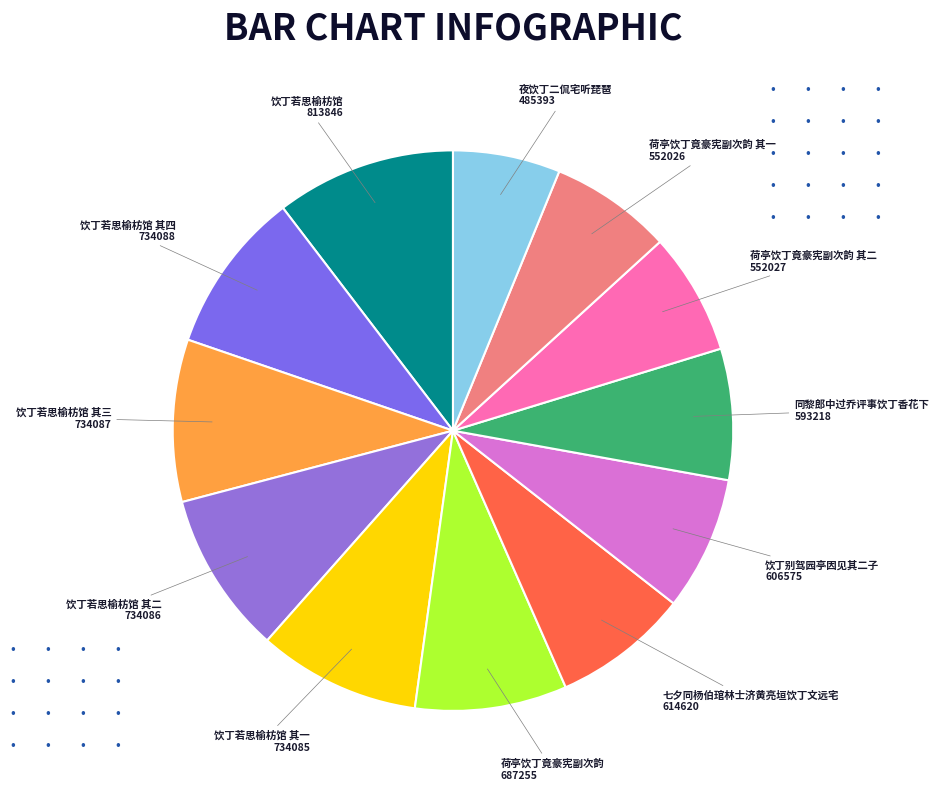

Which slice is the smallest?

夜饮丁二侃宅听琵琶